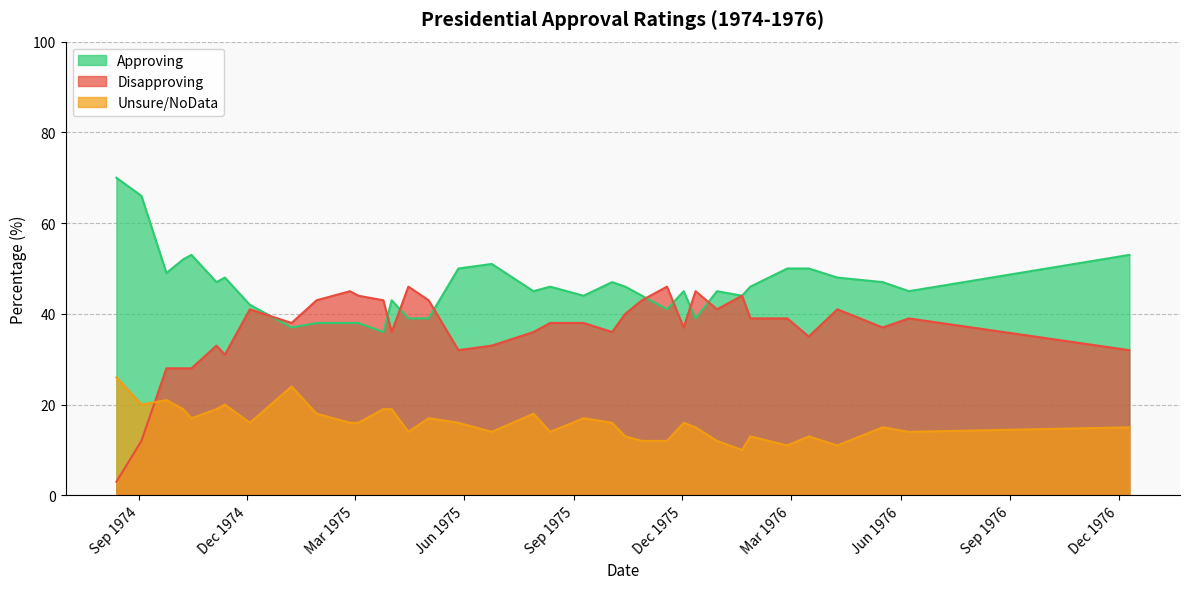

The Approving series shows 41 at 1975-11-18. True or false?

True